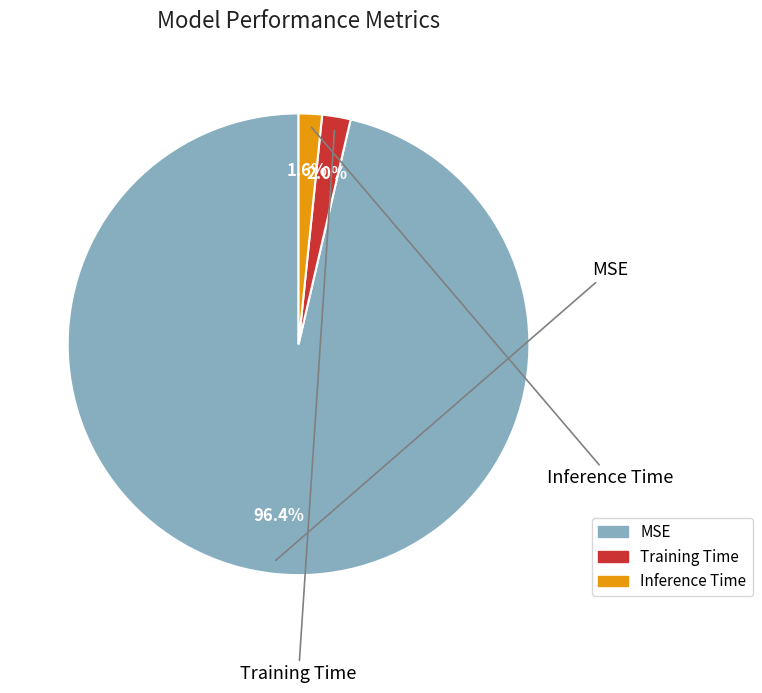

Is it true that MSE is 96% of the pie?

True